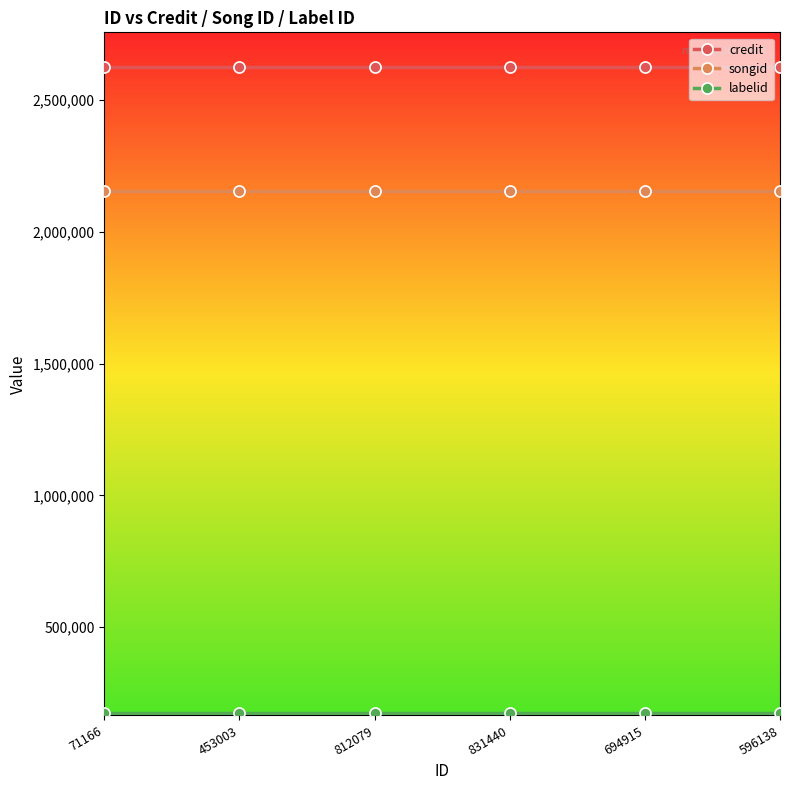

What is the average value of the credit series?

2624639